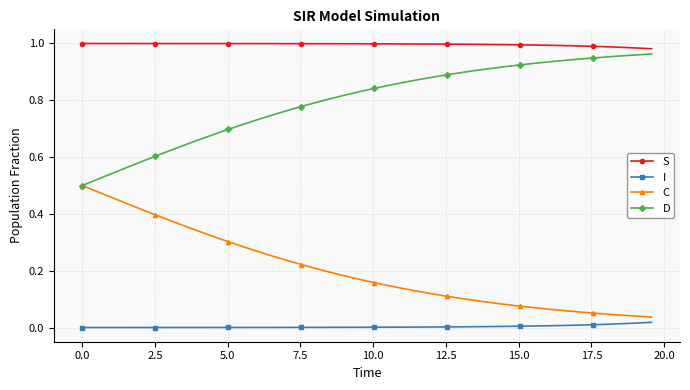

List the series in order of their overall mean, lowest first.

I, C, D, S